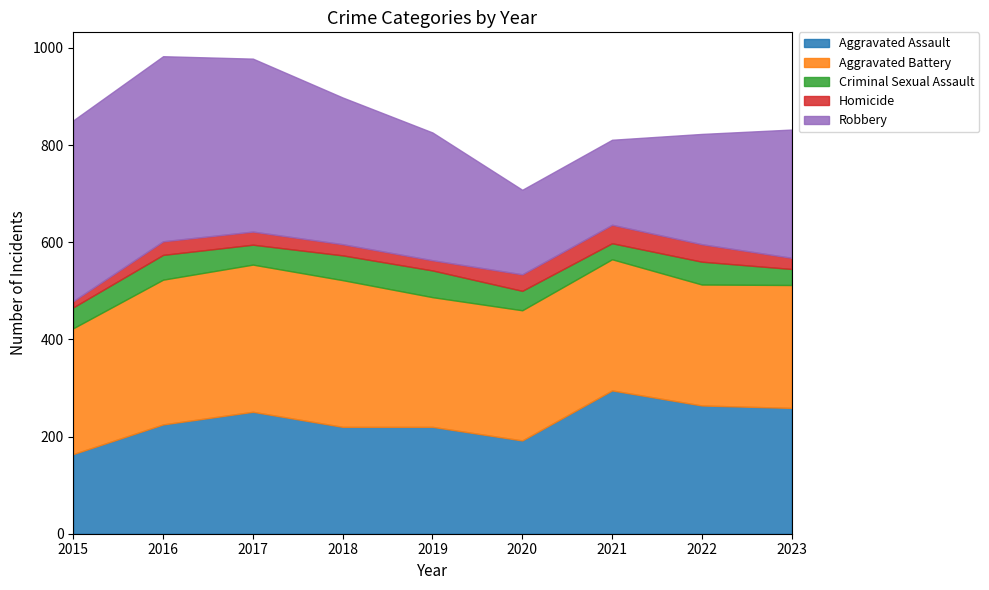

What is the lowest value of the Homicide series?

13